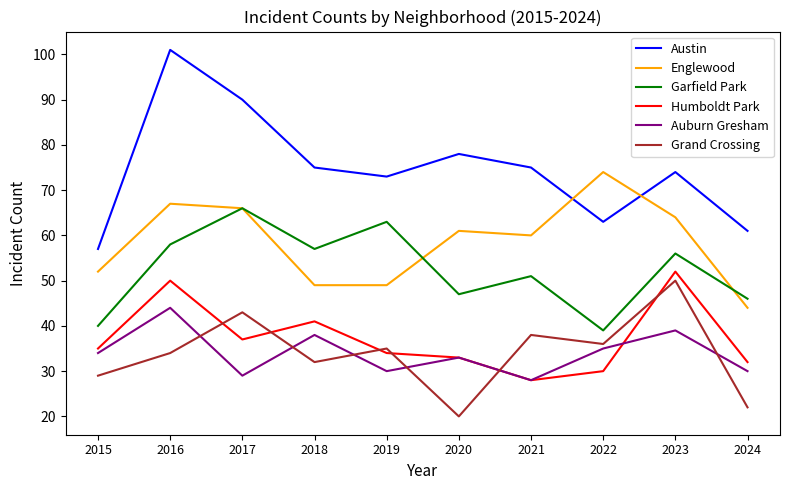

At which label does Grand Crossing reach its peak?

2023